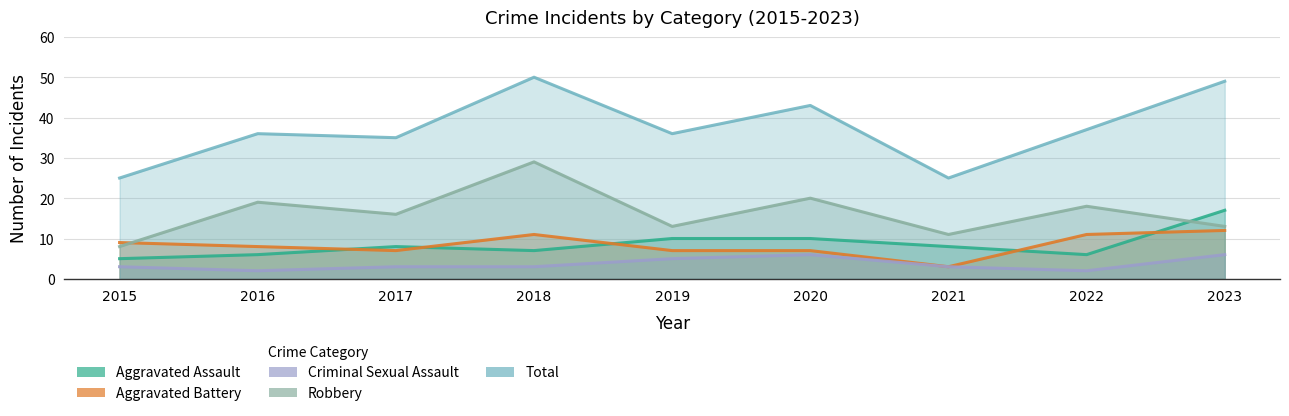

Reading right to left, transcribe all the data shown in this chart.

Aggravated Assault: 2023=17	2022=6	2021=8	2020=10	2019=10	2018=7	2017=8	2016=6	2015=5
Aggravated Battery: 2023=12	2022=11	2021=3	2020=7	2019=7	2018=11	2017=7	2016=8	2015=9
Criminal Sexual Assault: 2023=6	2022=2	2021=3	2020=6	2019=5	2018=3	2017=3	2016=2	2015=3
Robbery: 2023=13	2022=18	2021=11	2020=20	2019=13	2018=29	2017=16	2016=19	2015=8
Total: 2023=49	2022=37	2021=25	2020=43	2019=36	2018=50	2017=35	2016=36	2015=25